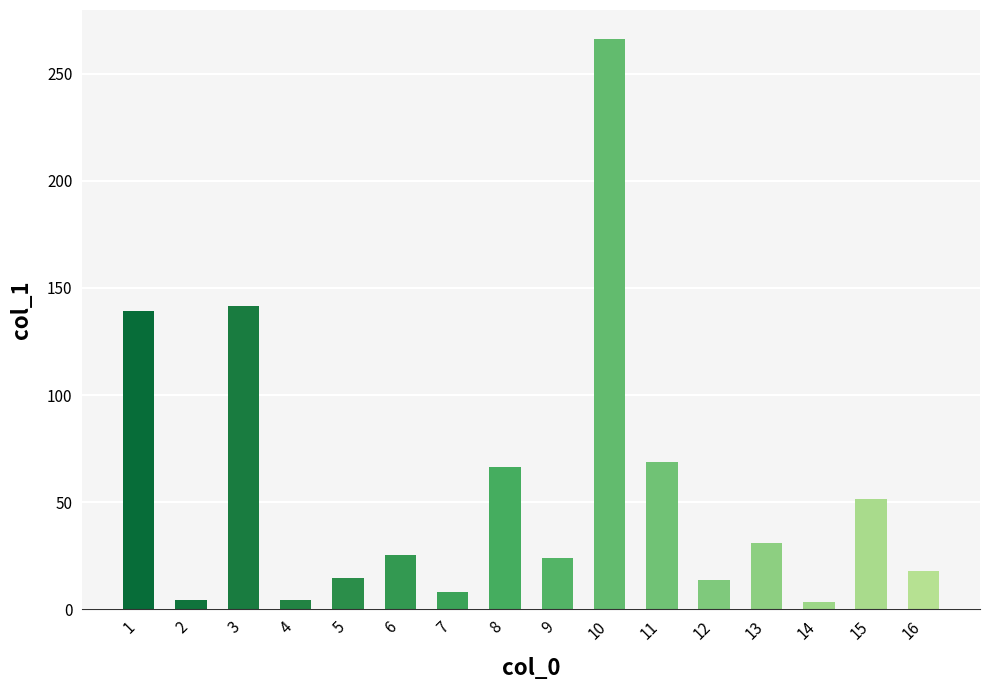

What is the value of the 5th bar from the left?

14.5